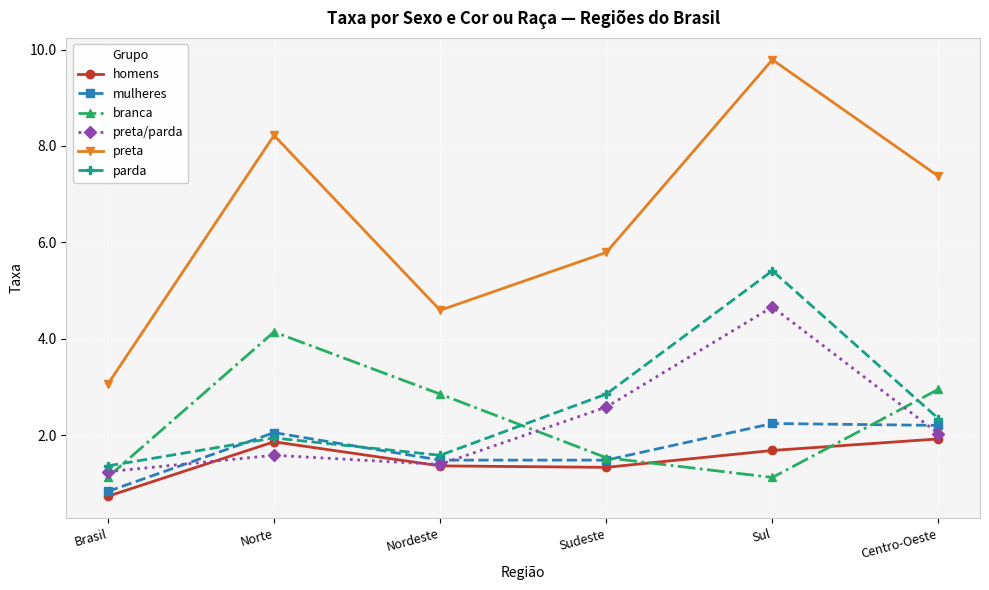

What is the label of the 3rd point from the left?

Nordeste